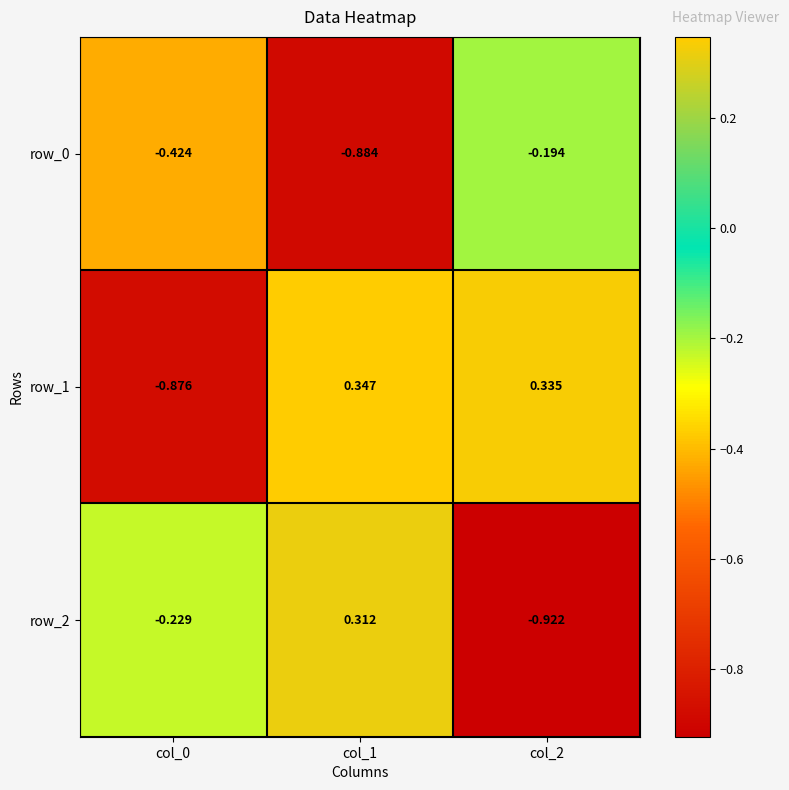

Which category has the highest value in the row_2 series?

col_1